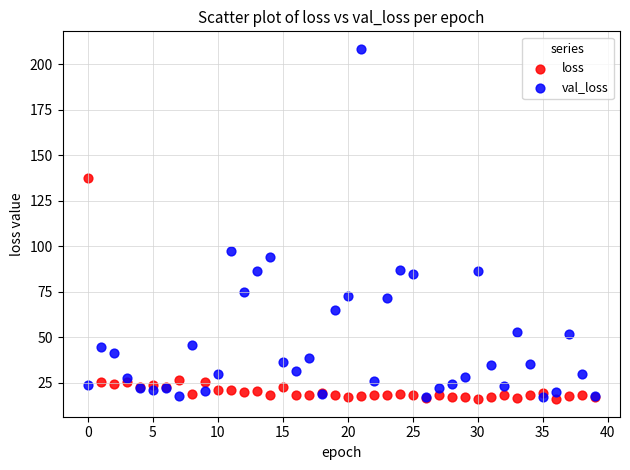

In the val_loss series, what Y value is closest to 112?

97.4